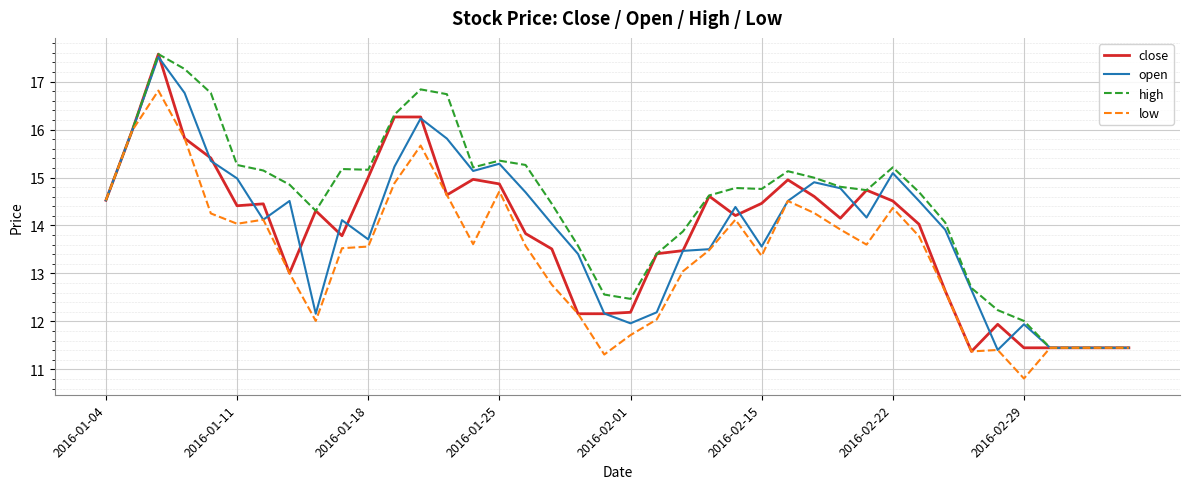

What is the minimum value shown in the chart?

10.8